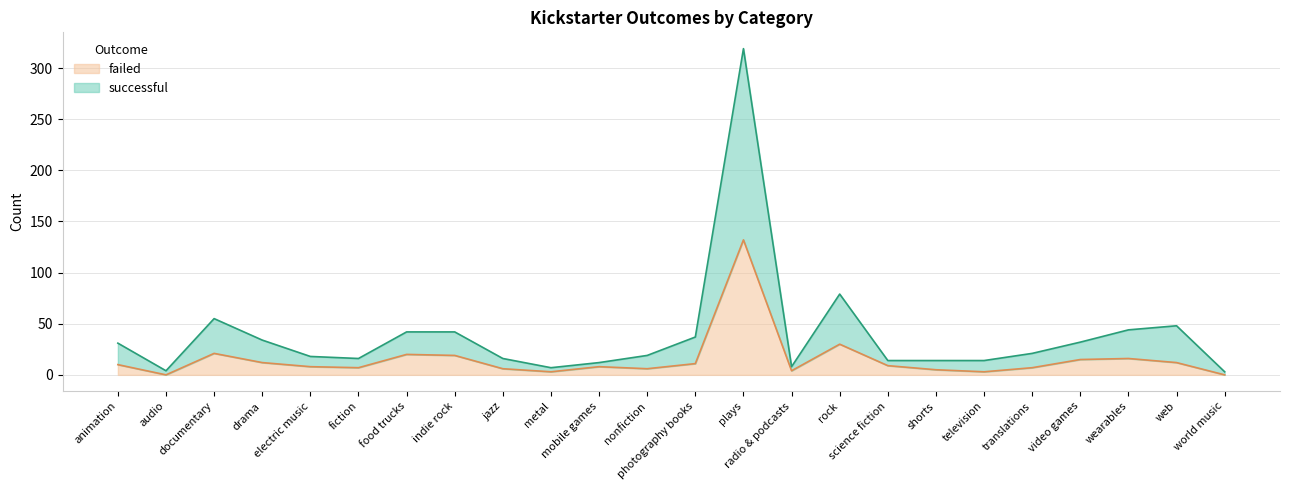

In failed, how many points are higher than both neighbors (excluding endpoints)?

6